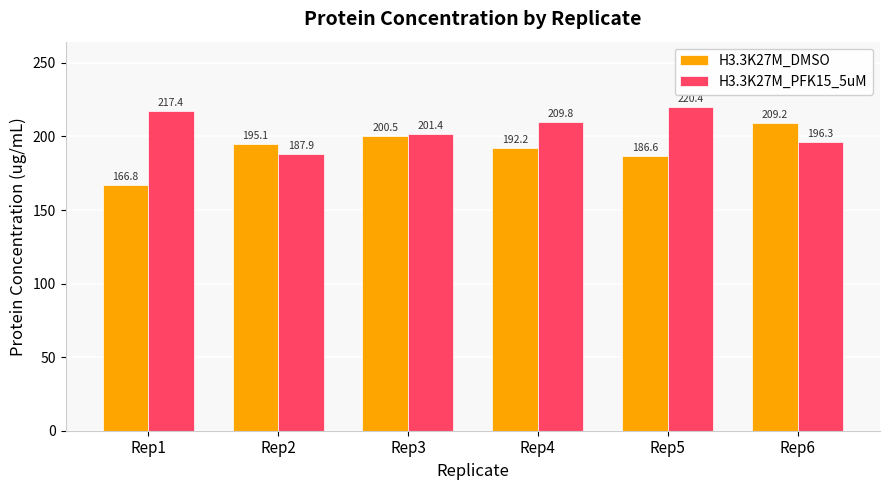

True or false: H3.3K27M_DMSO has a value of 195.1 at Rep2.

True